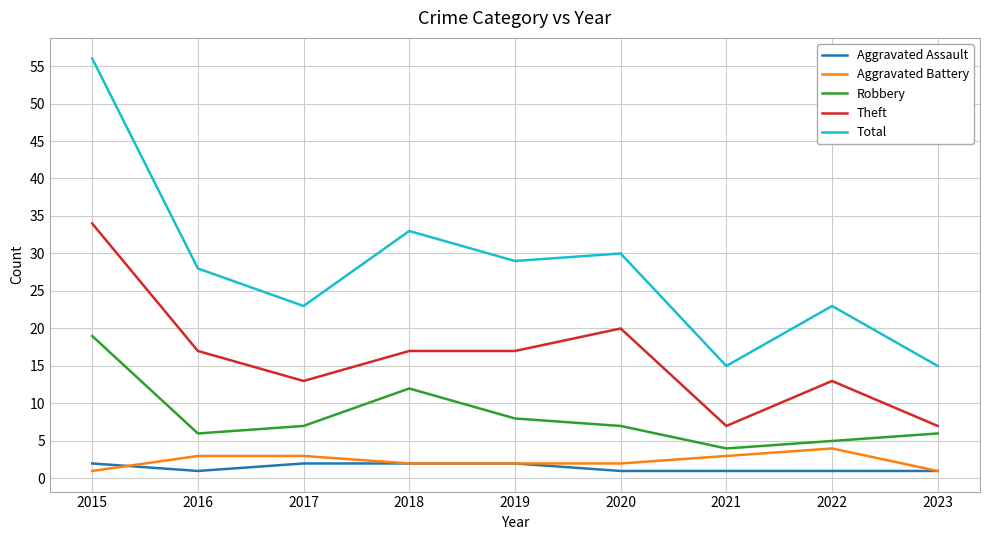

True or false: Robbery and Aggravated Battery cross at least once.

False